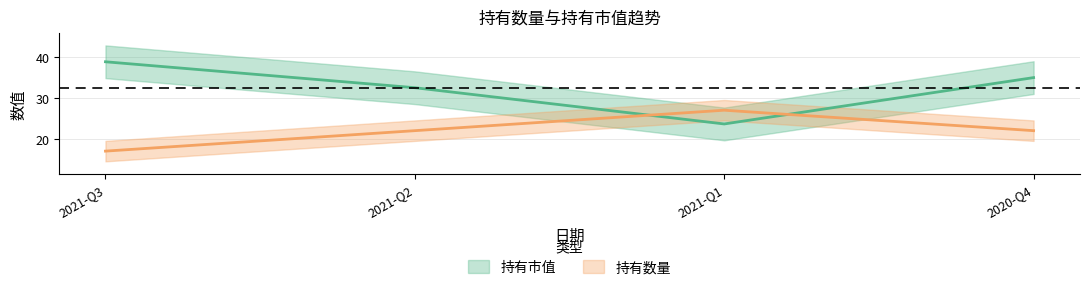

Which has a higher value, 2020-Q4 or 2021-Q2?

2020-Q4